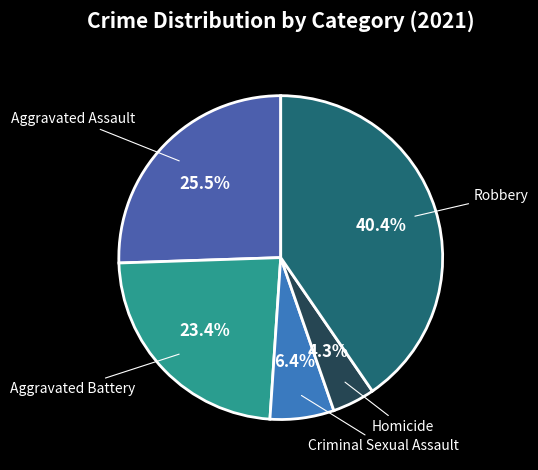

Rank the categories by value from lowest to highest.

Homicide, Criminal Sexual Assault, Aggravated Battery, Aggravated Assault, Robbery